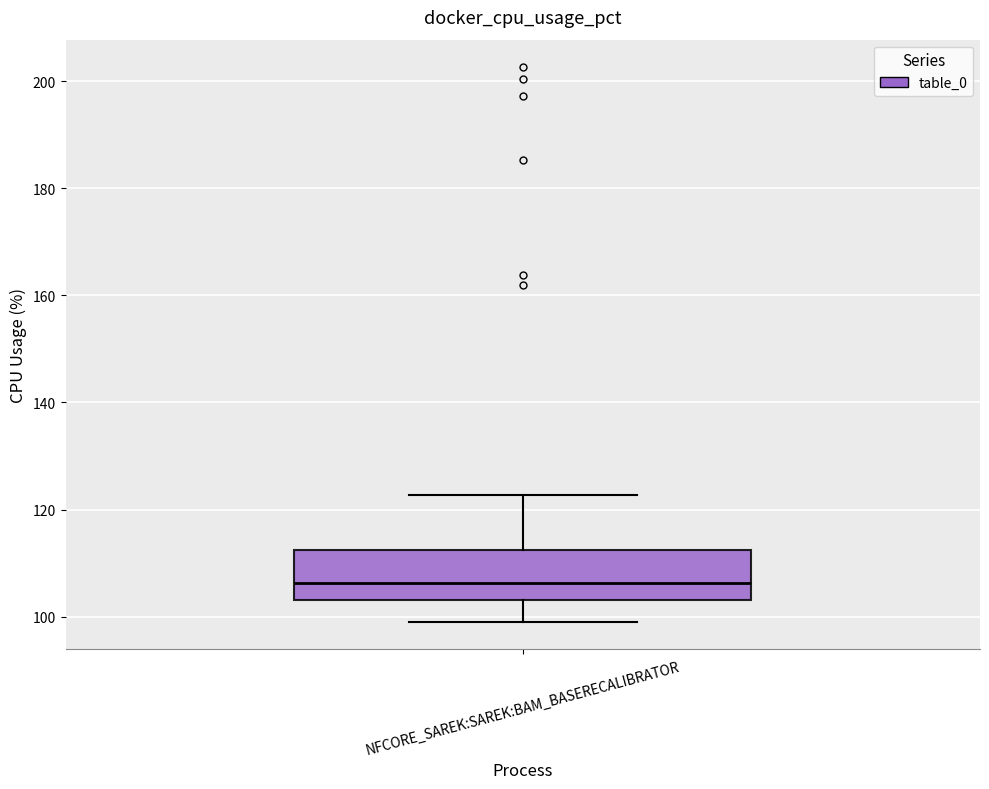

Where is the lower edge of the box for NFCORE_SAREK:SAREK:BAM_BASERECALIBRATOR on the y-axis? The values are not printed on the chart, so give them approximately, as read against the axis.

104